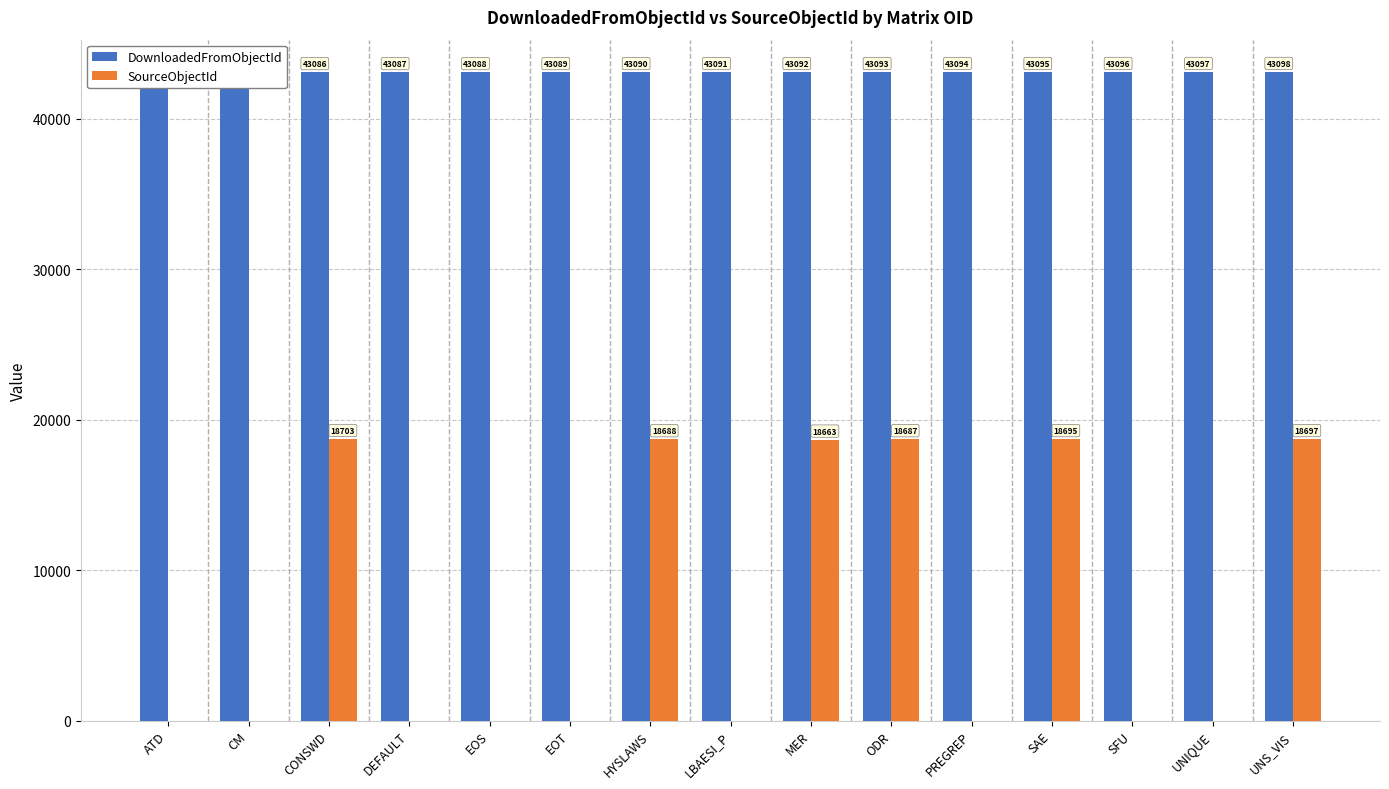

Reading left to right, extract all data points from this chart.

DownloadedFromObjectId: 43084	43085	43086	43087	43088	43089	43090	43091	43092	43093	43094	43095	43096	43097	43098
SourceObjectId: 0	0	18703	0	0	0	18688	0	18663	18687	0	18695	0	0	18697